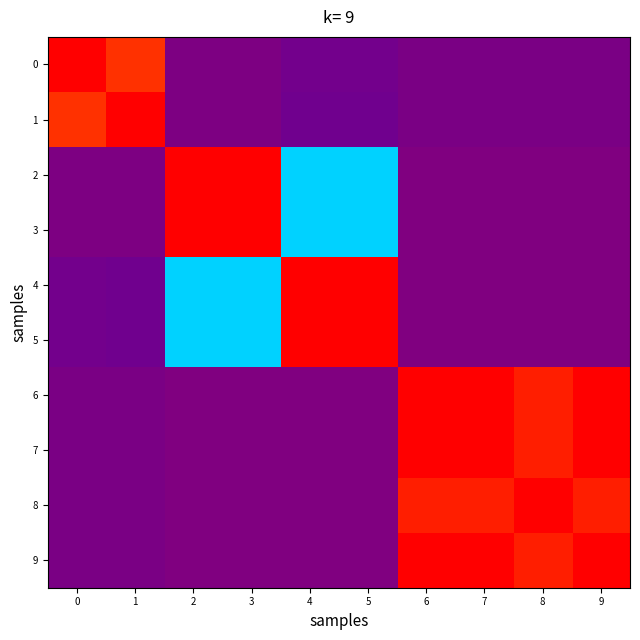

Between 8 and 2, which is larger?

8